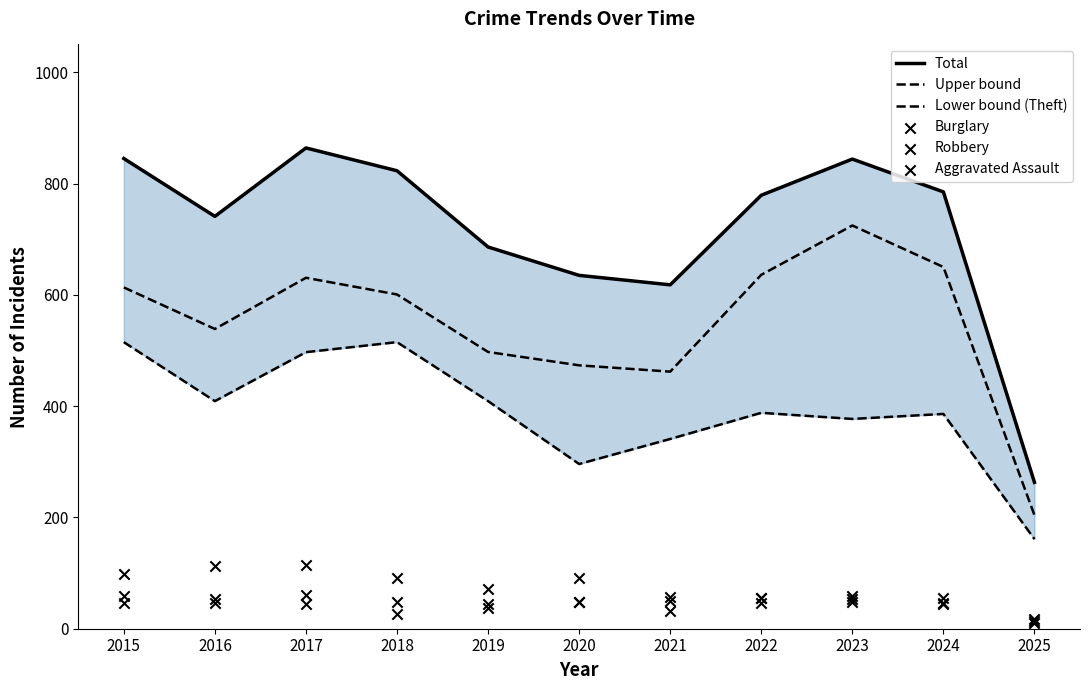

What are all the series names shown in the legend?

Total, Upper bound, Lower bound (Theft), Burglary, Robbery, Aggravated Assault